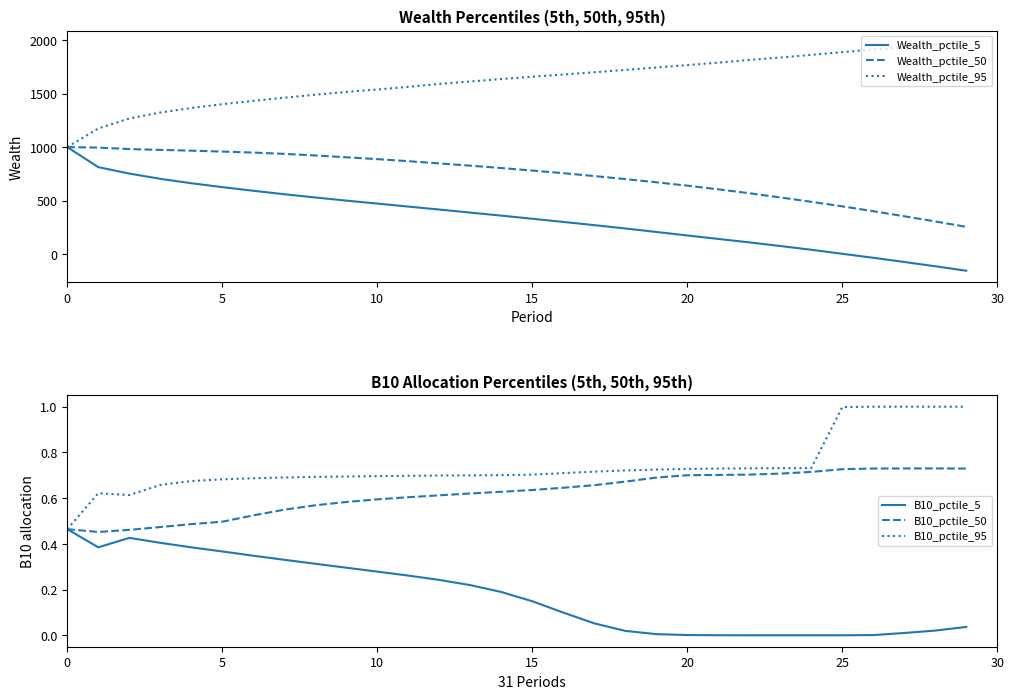

Reading right to left, transcribe all the data shown in this chart.

Wealth_pctile_5: -156.1	-114.5	-74.2	-35.1	2.3	39.9	75.1	109.0	141.3	173.5	206.5	239.0	270.2	300.2	329.9	359.2	387.5	416.0	443.7	471.8	499.5	528.8	559.2	591.8	625.4	662.2	703.1	752.4	812.6	1000.0
Wealth_pctile_50: 254.2	304.7	353.2	400.4	445.9	488.5	529.2	568.6	605.1	639.4	670.9	700.8	729.1	756.2	780.6	804.1	826.2	847.5	868.2	887.5	904.8	921.5	936.7	948.7	958.1	966.5	973.8	981.6	995.2	1000.0
Wealth_pctile_95: 1981.3	1958.9	1933.6	1912.6	1888.1	1862.5	1837.4	1815.0	1789.5	1766.8	1744.2	1721.6	1700.0	1678.4	1658.2	1636.5	1613.1	1590.5	1563.2	1538.5	1516.1	1489.8	1461.9	1432.2	1401.0	1365.9	1323.4	1267.4	1174.0	1000.0
B10_pctile_5: 0.0	0.0	0.0	0.0	0.0	0.0	0.0	0.0	0.0	0.0	0.0	0.0	0.1	0.1	0.1	0.2	0.2	0.2	0.3	0.3	0.3	0.3	0.3	0.3	0.4	0.4	0.4	0.4	0.4	0.5
B10_pctile_50: 0.7	0.7	0.7	0.7	0.7	0.7	0.7	0.7	0.7	0.7	0.7	0.7	0.7	0.6	0.6	0.6	0.6	0.6	0.6	0.6	0.6	0.6	0.5	0.5	0.5	0.5	0.5	0.5	0.5	0.5
B10_pctile_95: 1.0	1.0	1.0	1.0	1.0	0.7	0.7	0.7	0.7	0.7	0.7	0.7	0.7	0.7	0.7	0.7	0.7	0.7	0.7	0.7	0.7	0.7	0.7	0.7	0.7	0.7	0.7	0.6	0.6	0.5